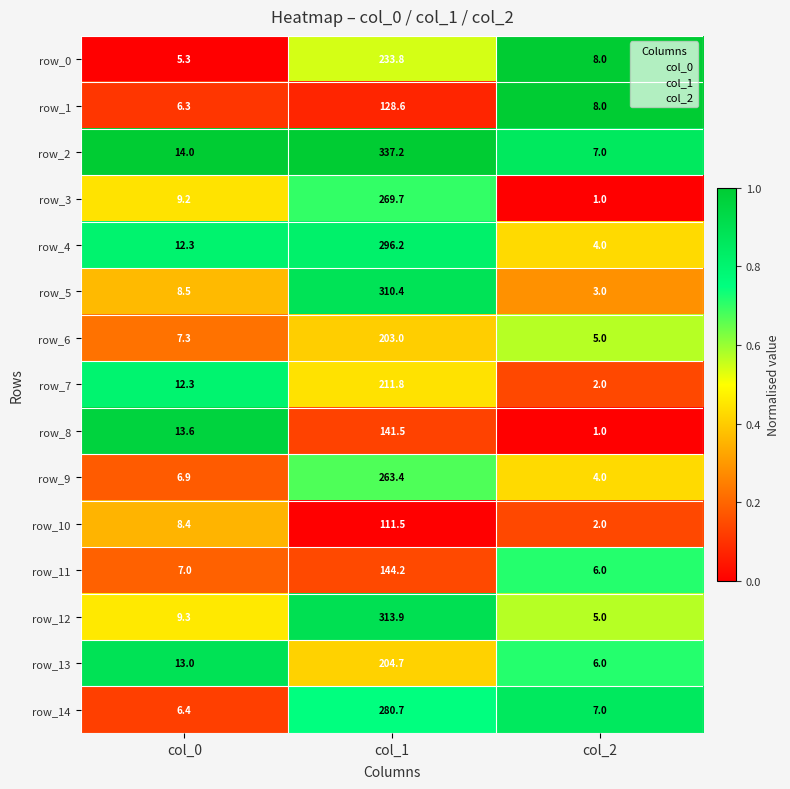

Which category has the highest value in the row_12 series?

col_1